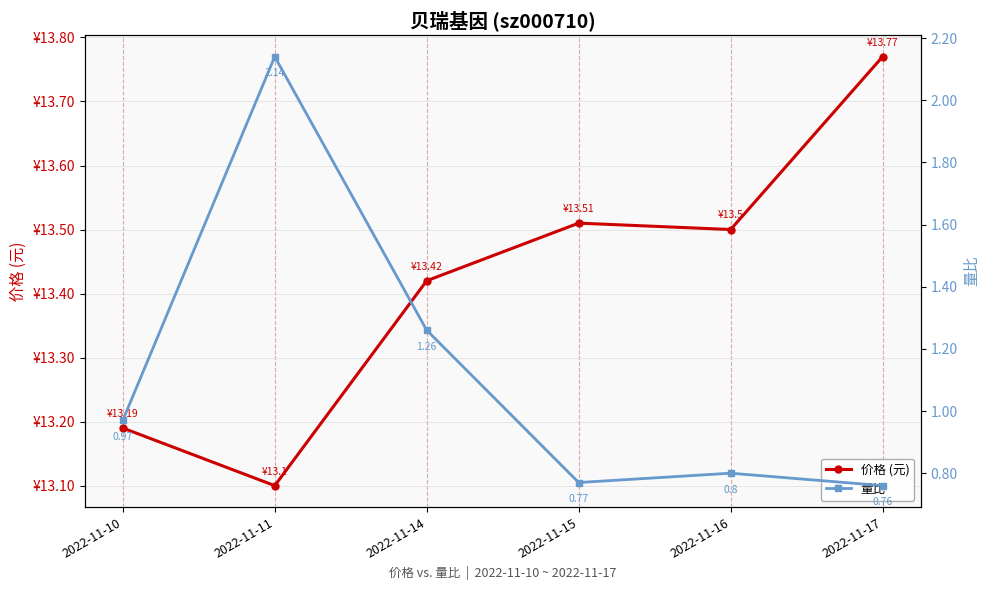

Reading left to right, what are all the values shown in this chart?

价格 (元): 2022-11-10=13.2	2022-11-11=13.1	2022-11-14=13.4	2022-11-15=13.5	2022-11-16=13.5	2022-11-17=13.8
量比: 2022-11-10=1.0	2022-11-11=2.1	2022-11-14=1.3	2022-11-15=0.8	2022-11-16=0.8	2022-11-17=0.8